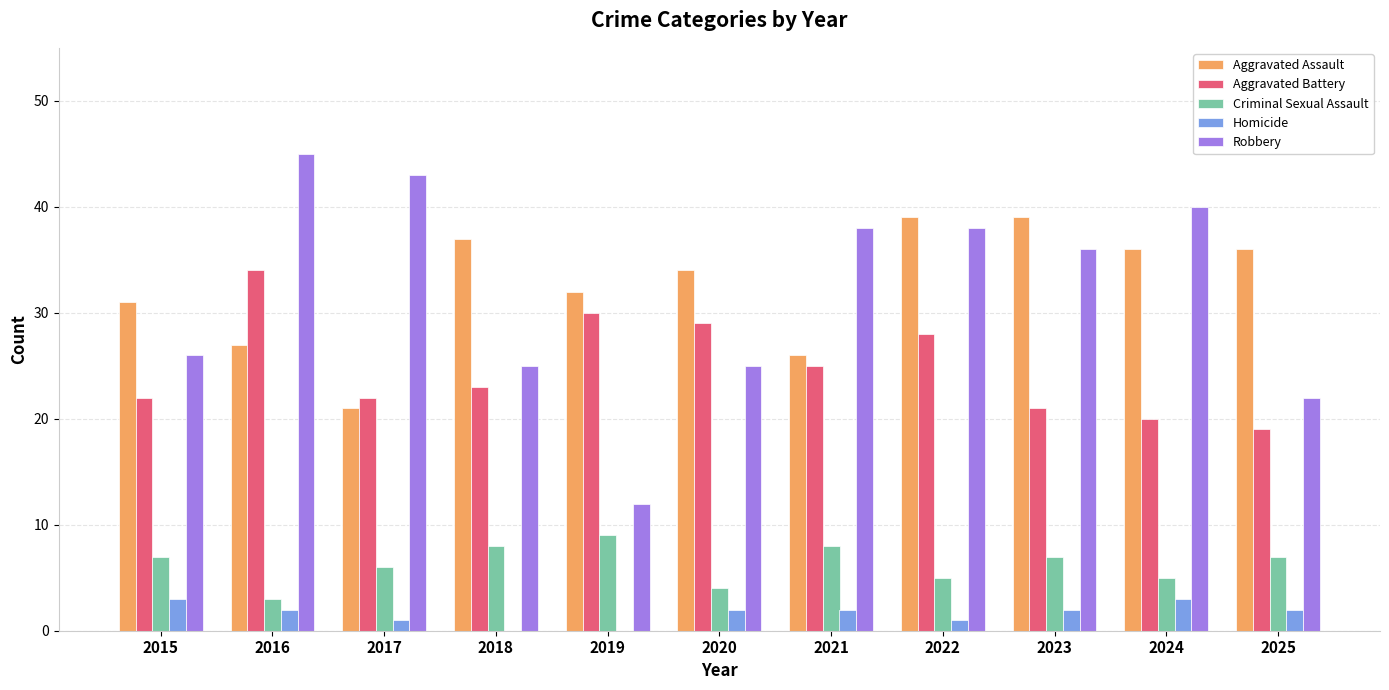

What is the sum of the Criminal Sexual Assault values at 2021 and 2024?

13